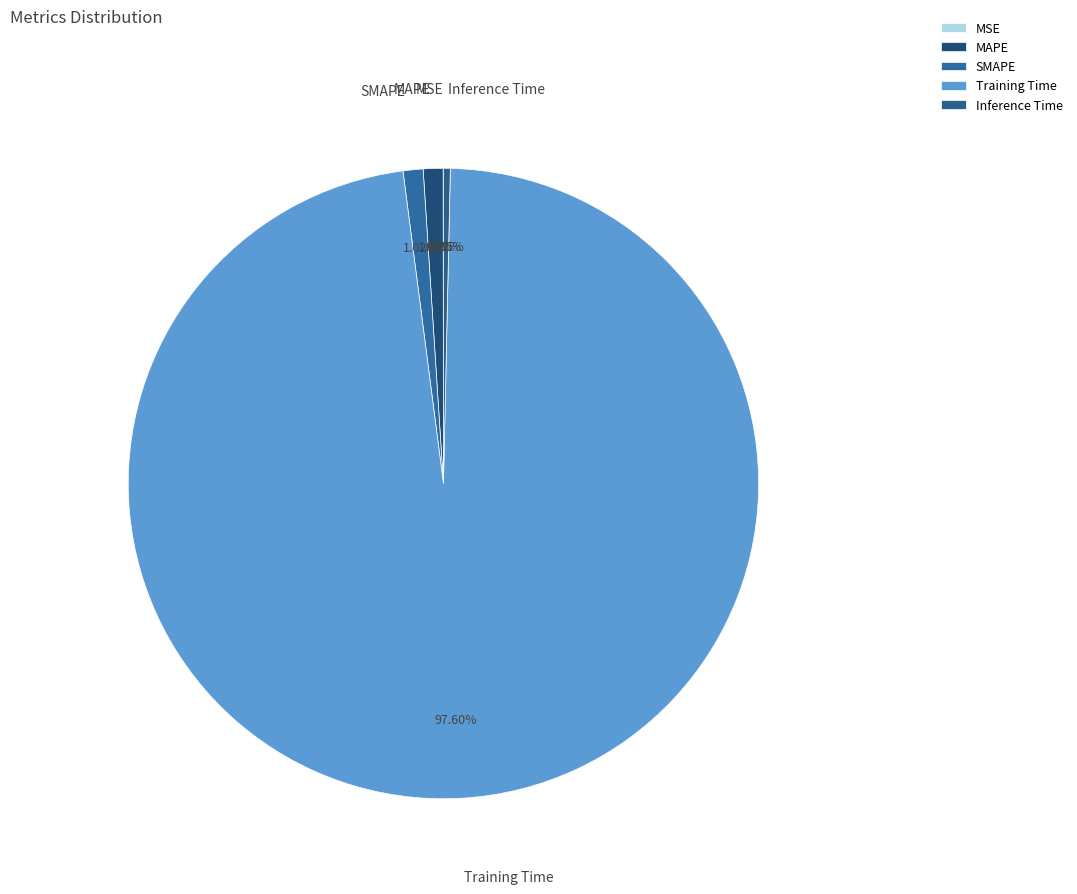

To the nearest percent, what percentage of the pie is Training Time?

98%